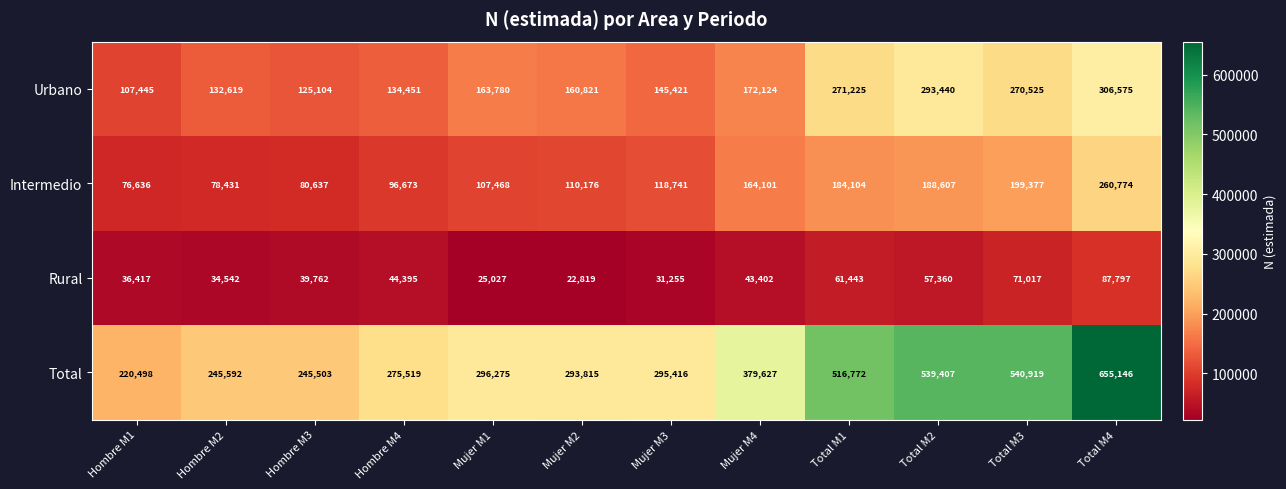

Which category has the highest value across all series?

Total M4